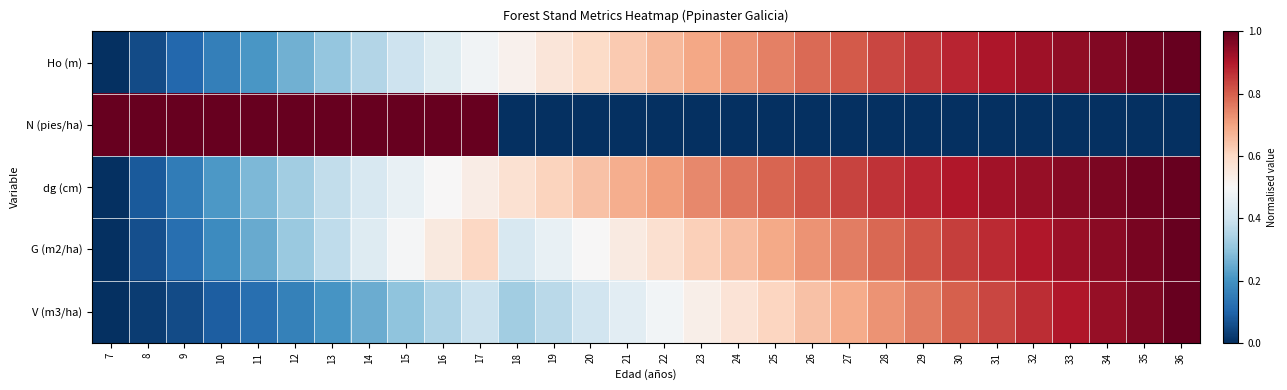

How many series are shown in this chart?

5